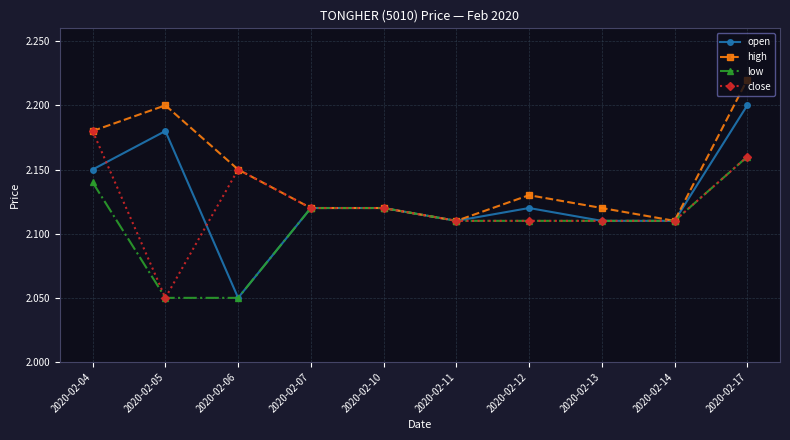

Rank the series by their maximum value, from highest to lowest.

high, open, close, low